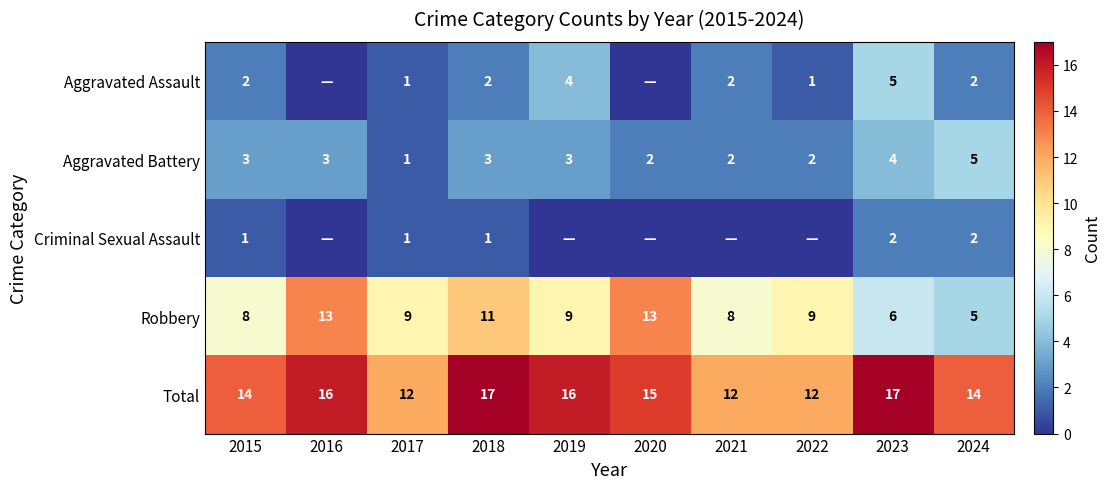

Is the value of Aggravated Assault at 2022 greater than the value of Total at 2024?

No